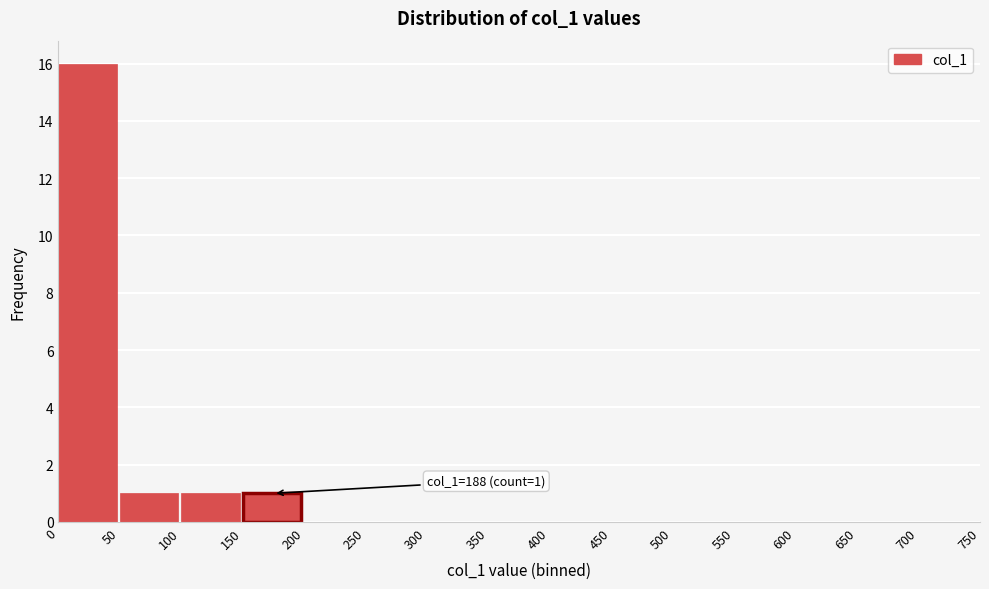

Which range on the x-axis has the tallest bar?

0 to 50